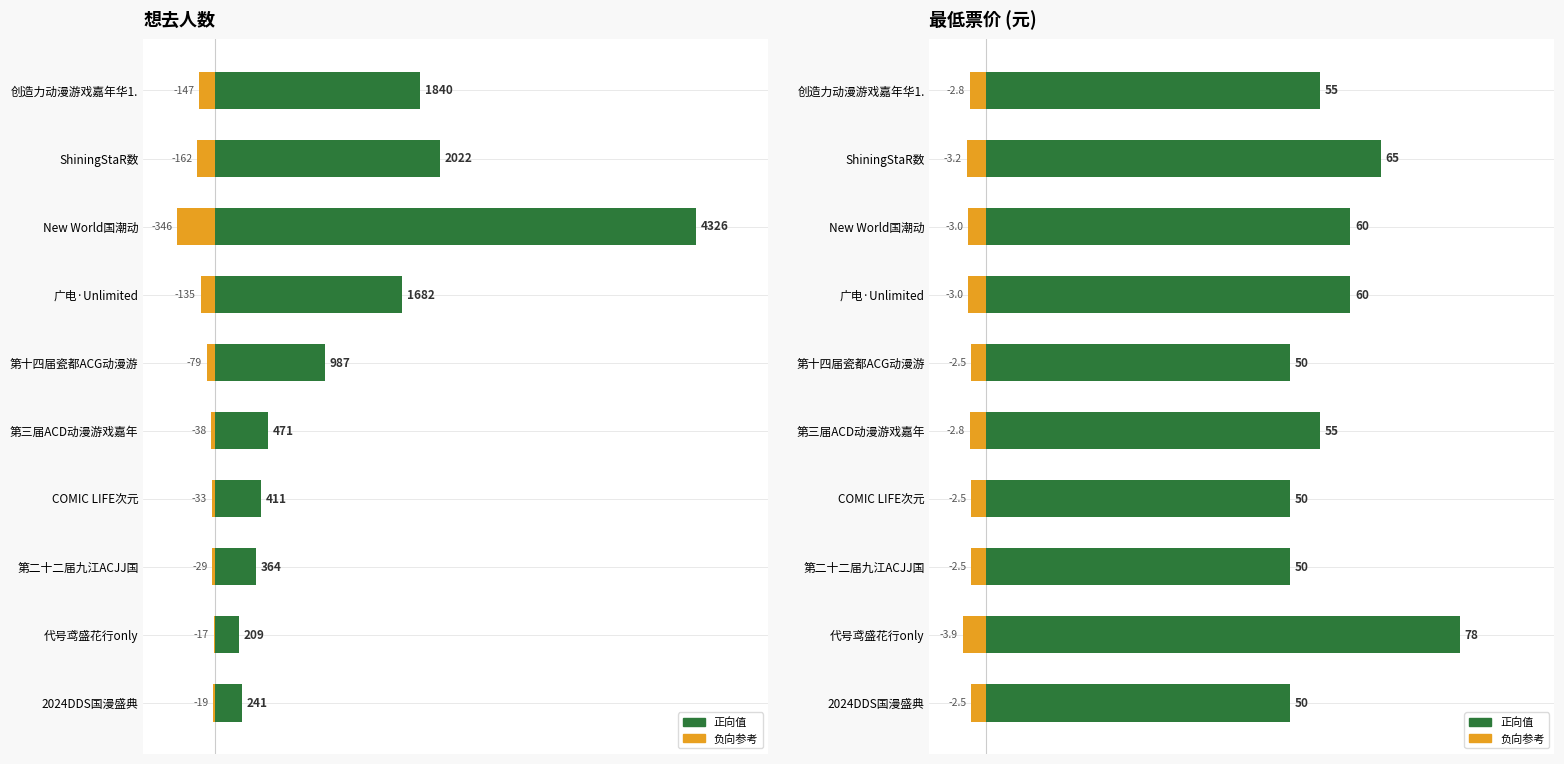

Are the bars grouped side by side (vs. stacked)?

Yes